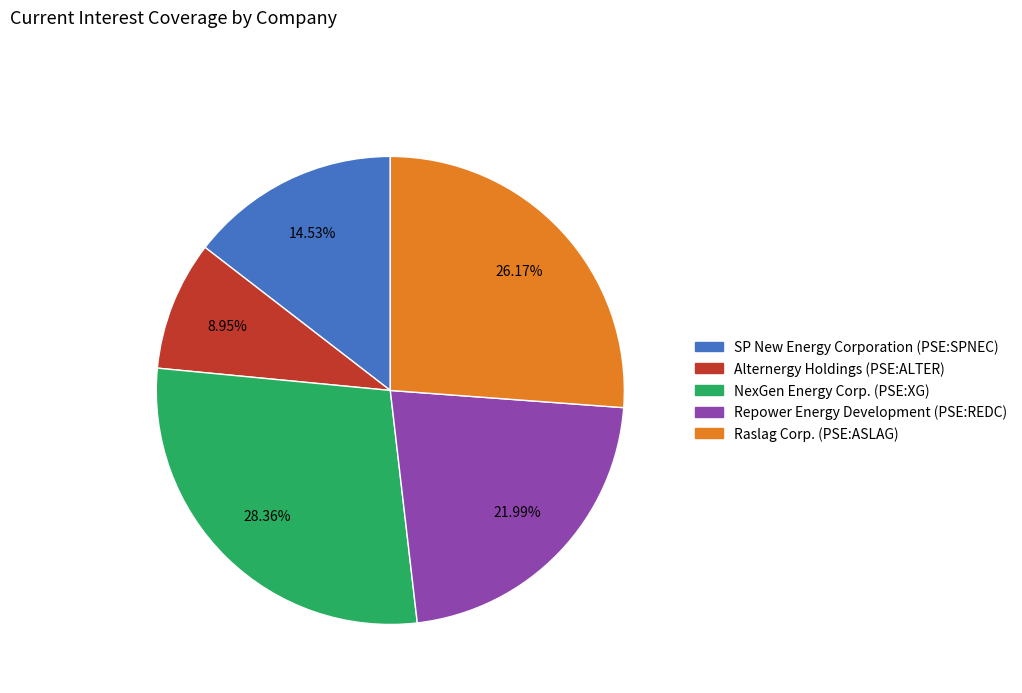

Count the number of slices in the pie.

5